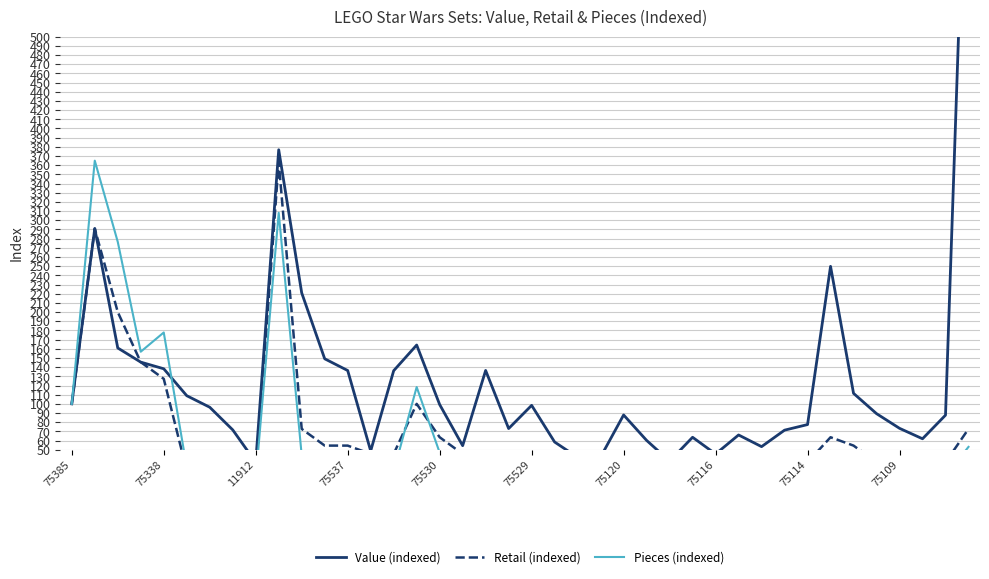

How many lines are shown in the chart?

3